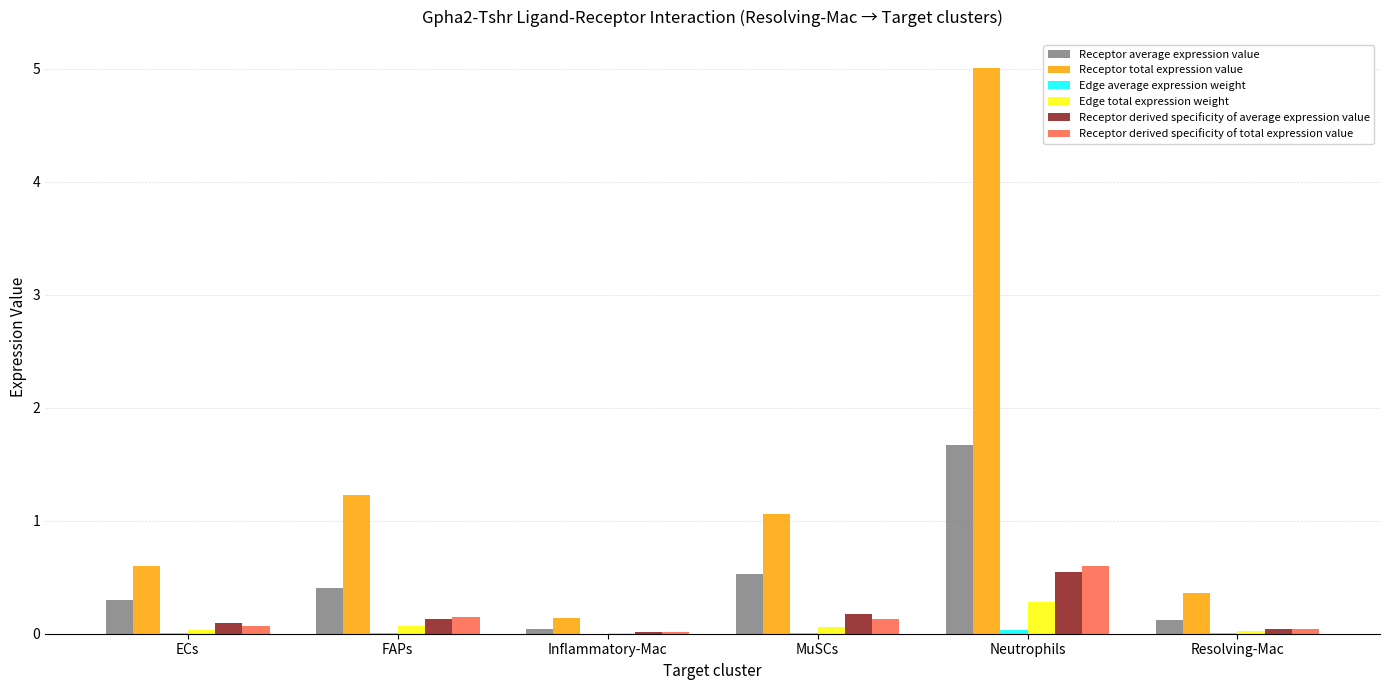

At which category does the chart reach its peak across all series?

Neutrophils